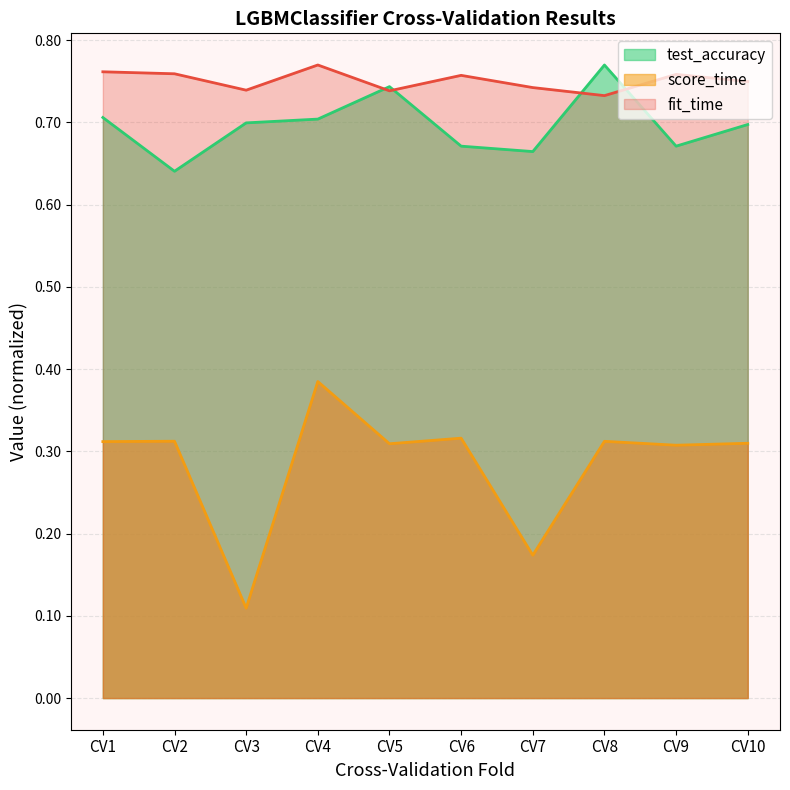

How many data points does each series have?

10